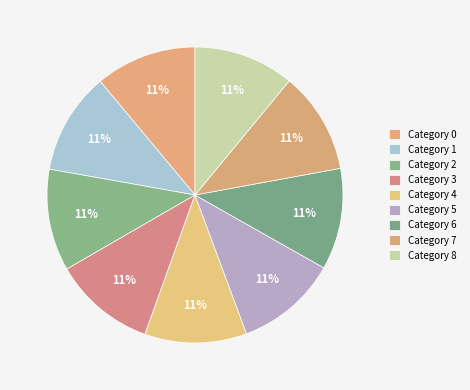

How many slices are in this pie chart?

9